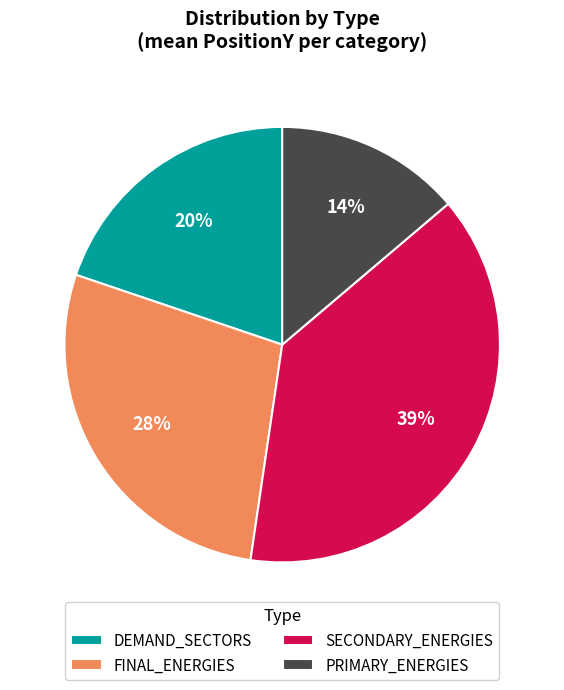

True or false: PRIMARY_ENERGIES accounts for 14% of the total.

True